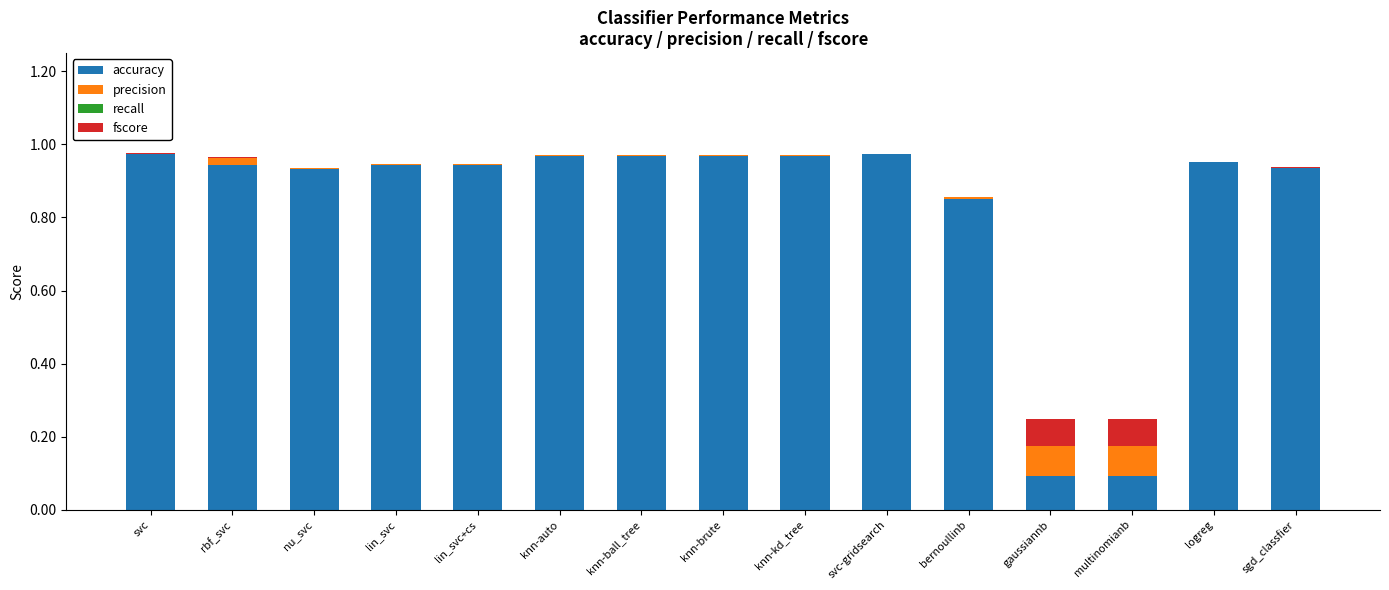

The accuracy series shows 0.3 at sgd_classfier. True or false?

False